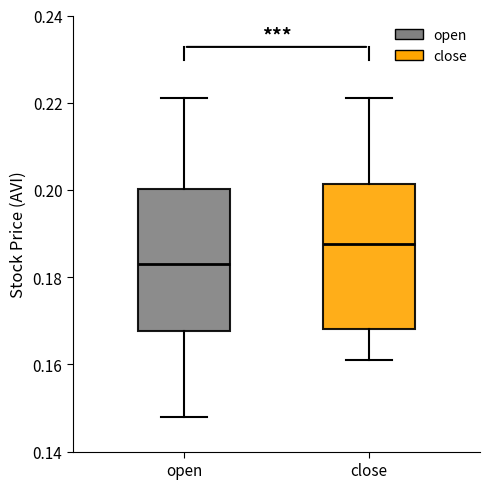

Which box's median line is the highest?

close